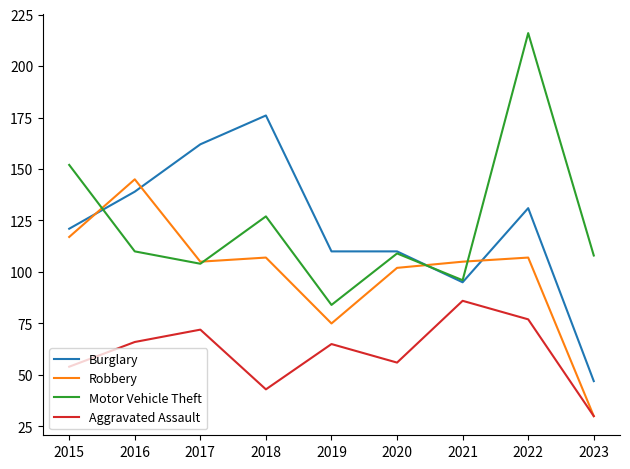

Which series has the largest total across all categories?

Motor Vehicle Theft